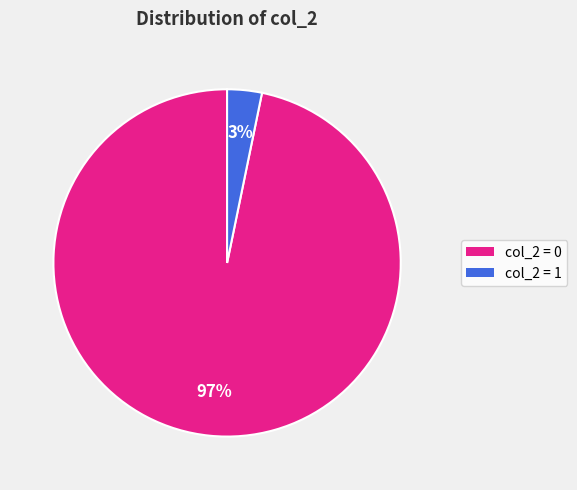

To the nearest percent, what is the average slice percentage?

50%